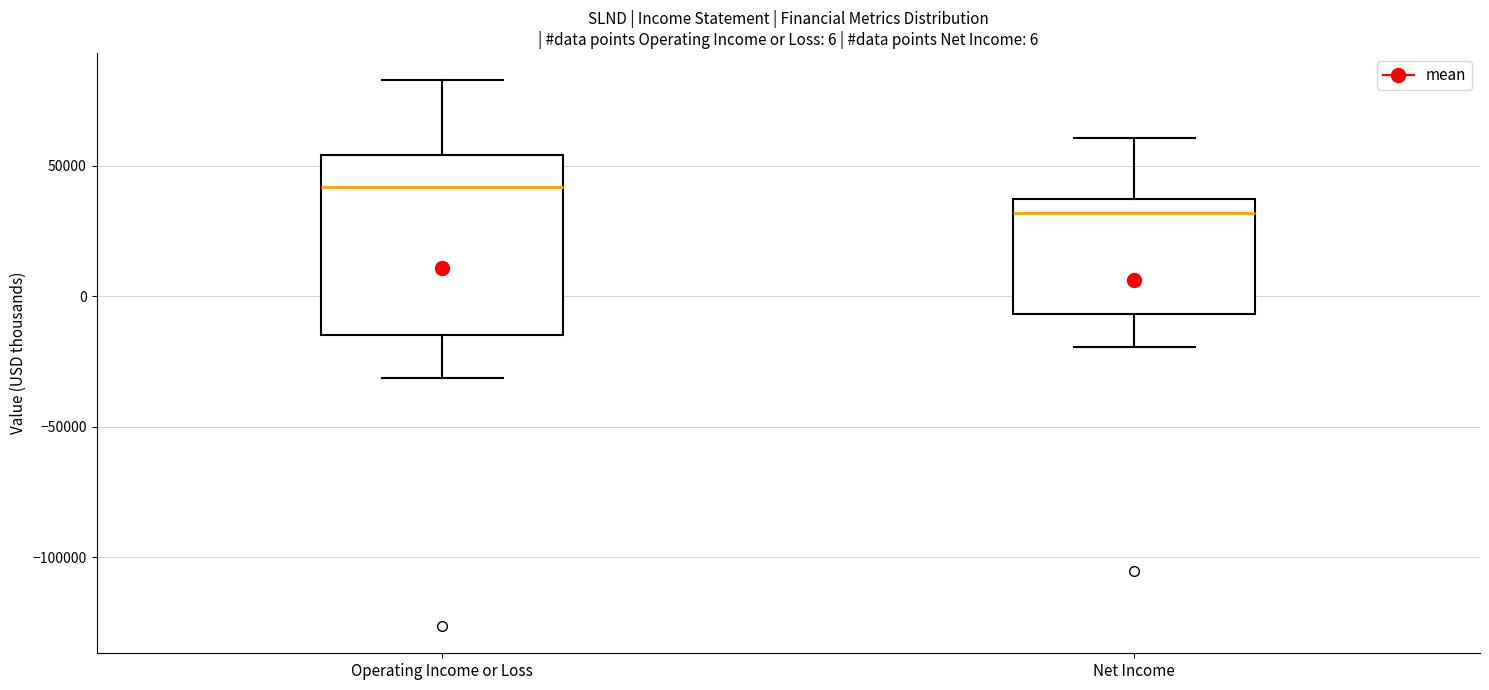

Which box's median line is the lowest?

Net Income